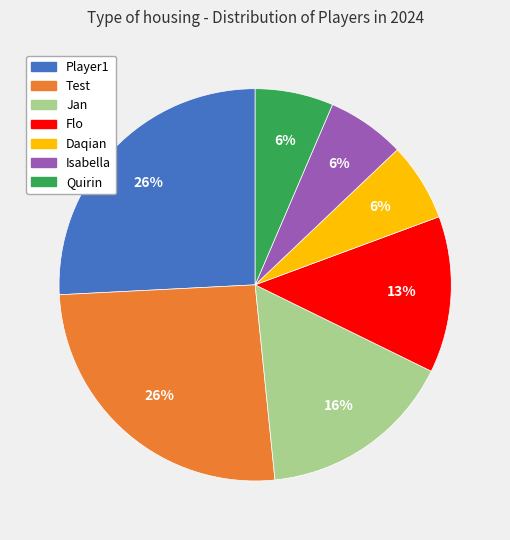

Is it true that Test is 16% of the pie?

False